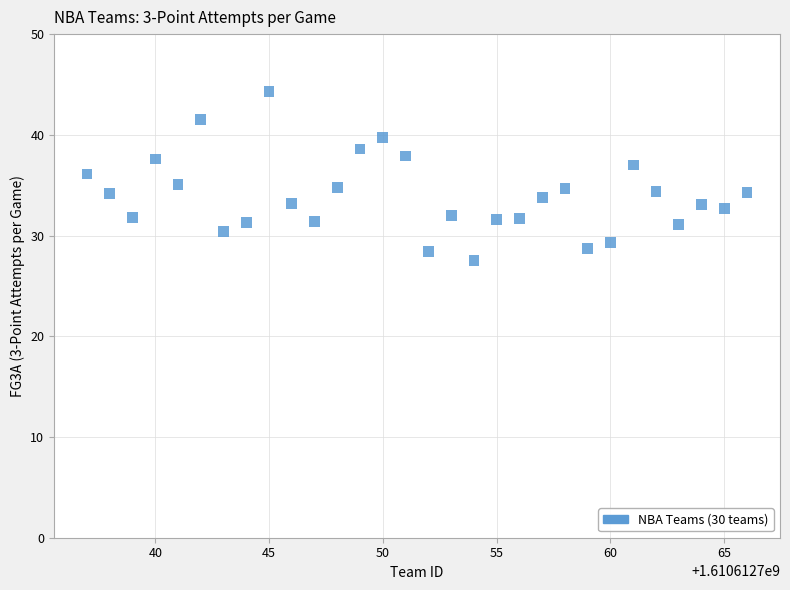

What is the range of Y values (max minus min)?

16.8